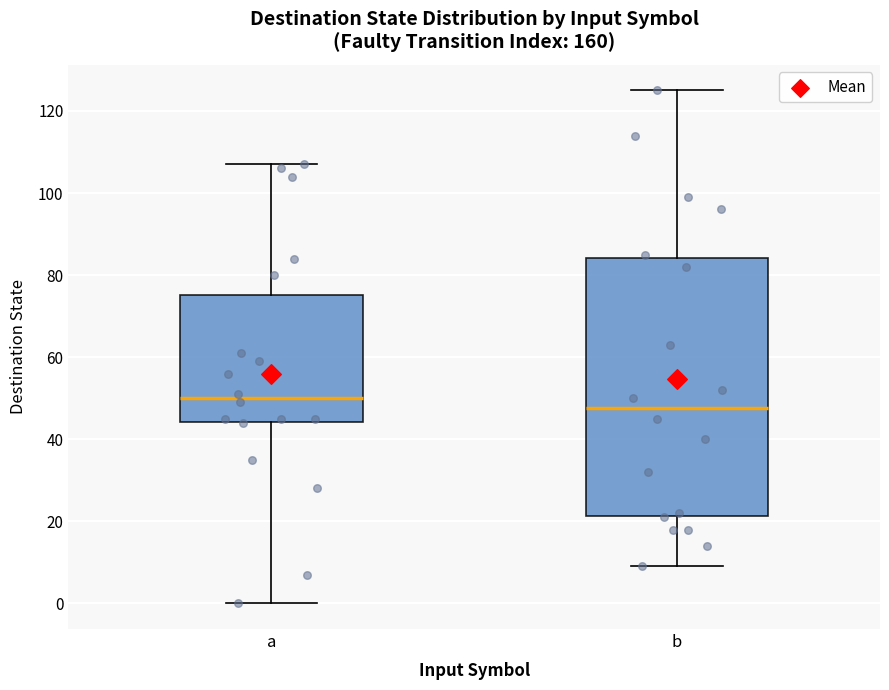

Where does the lower whisker of the box for a end on the y-axis? The values are not printed on the chart, so give them approximately, as read against the axis.

0